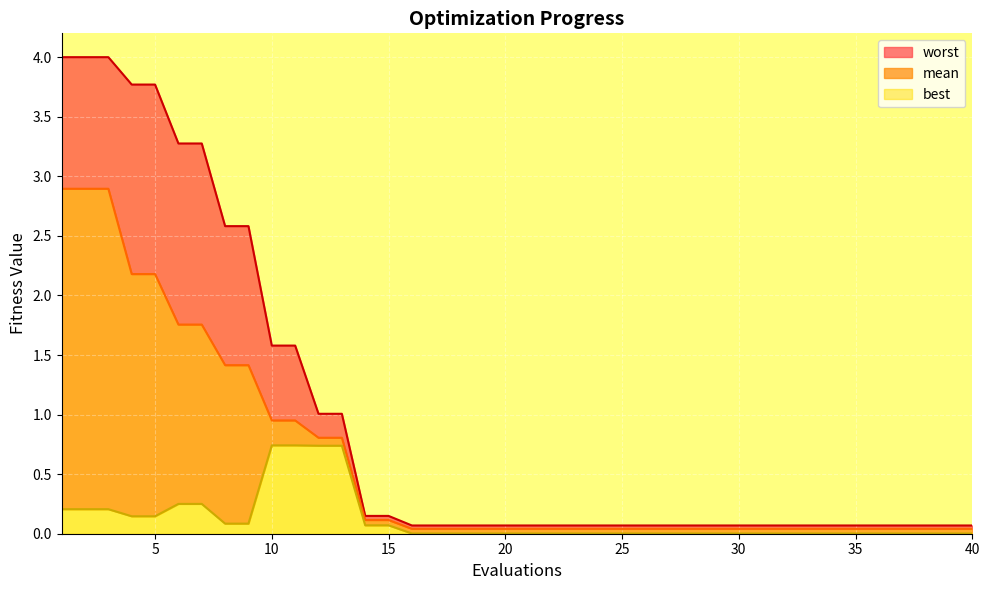

Between 23 and 22, which is larger?

23